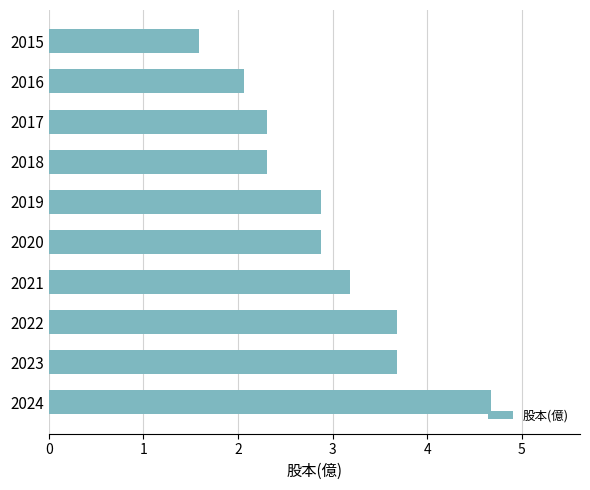

What is the difference between the maximum and minimum values?

3.1